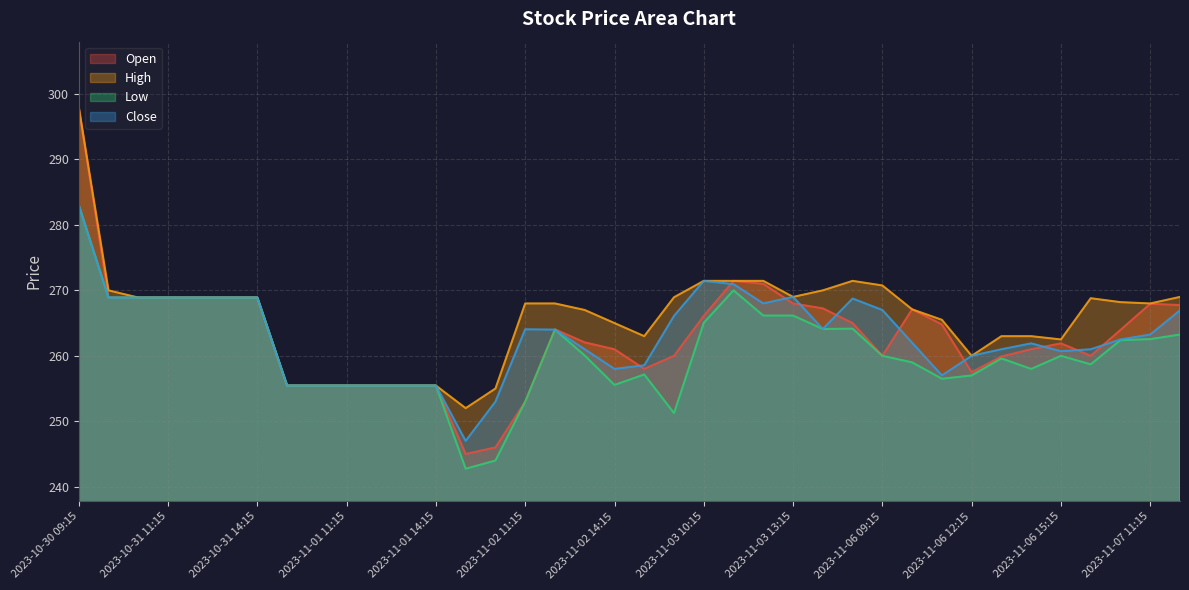

What is the label of the 15th point from the right?

2023-11-03 12:15